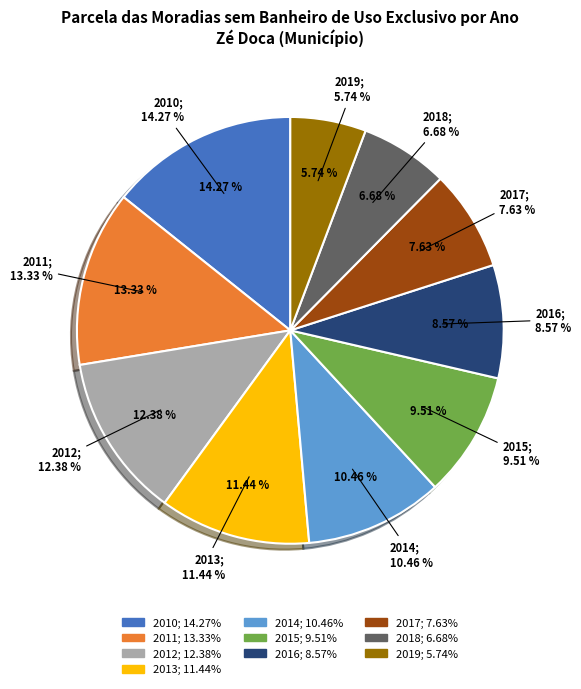

What percentage is NOT represented by 2017?

92.4%